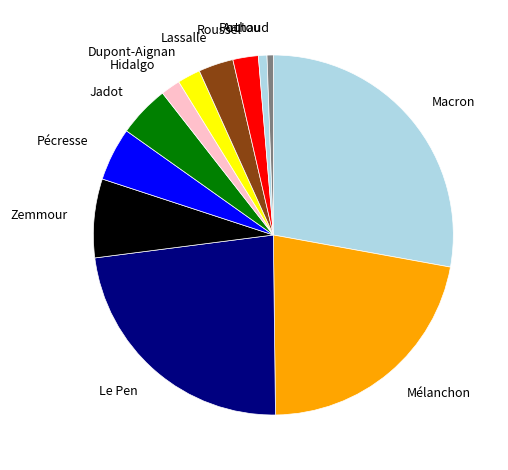

What is the ratio of the value at Le Pen to the value at Mélanchon?

1.1